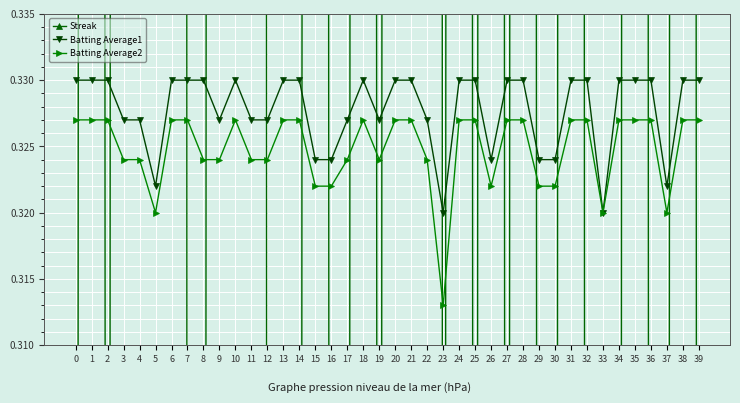

What is the sum of the Streak values at 6 and 25?

8.0